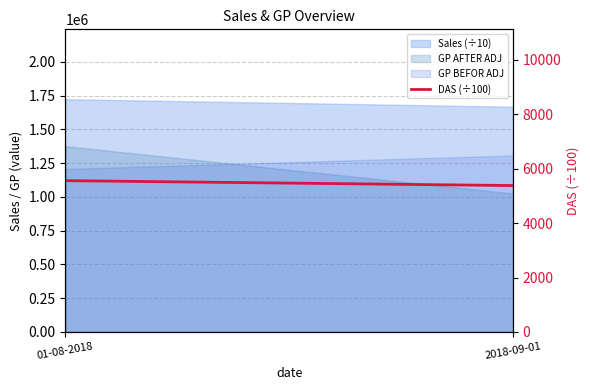

What is the approximate value at 01-08-2018?

5562.5